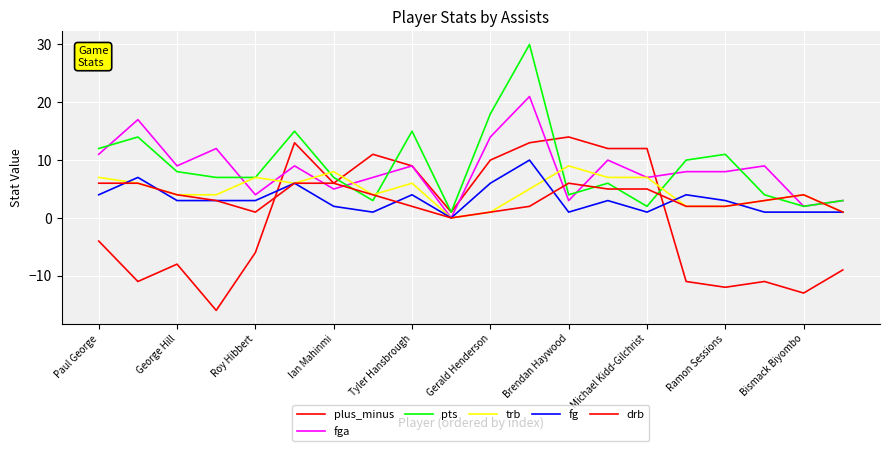

How many lines are shown in the chart?

6